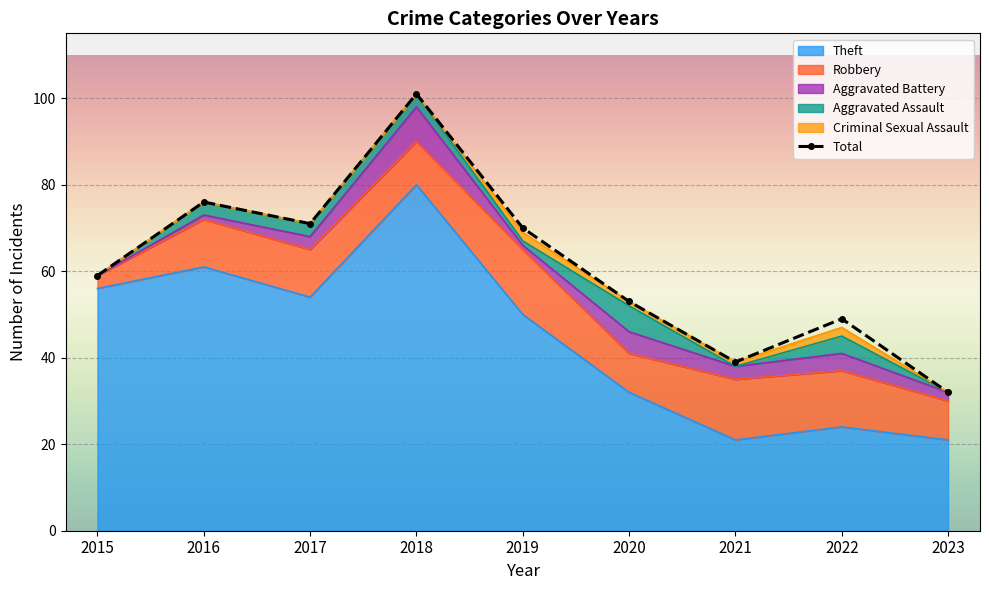

True or false: the data shows 70 at 2019.

True